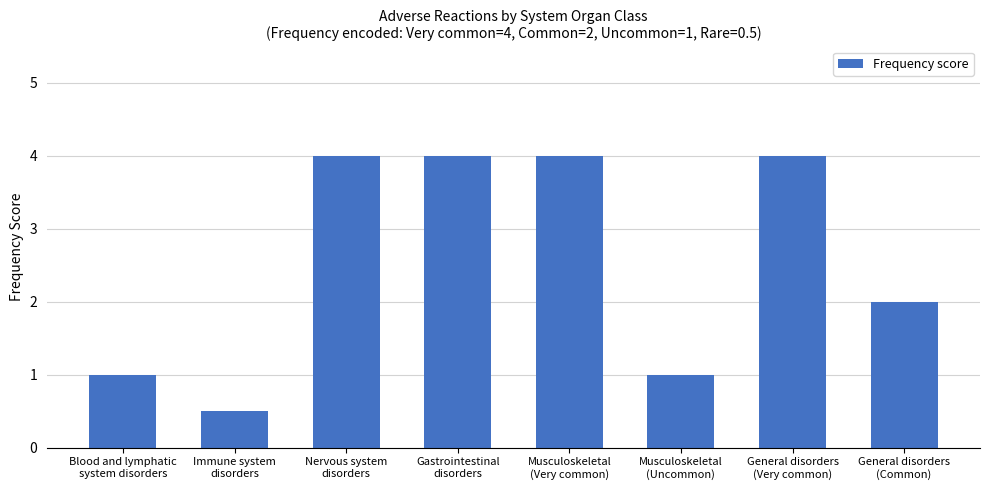

Where is the data nearest to the value 2?

General disorders
(Common)